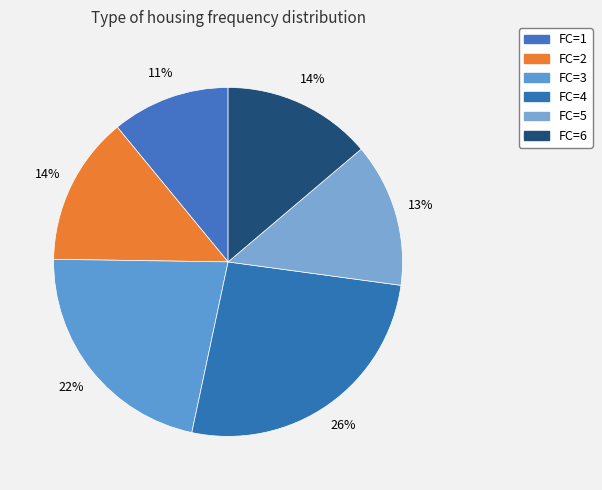

The FC=1 slice represents 1% of the pie. True or false?

False